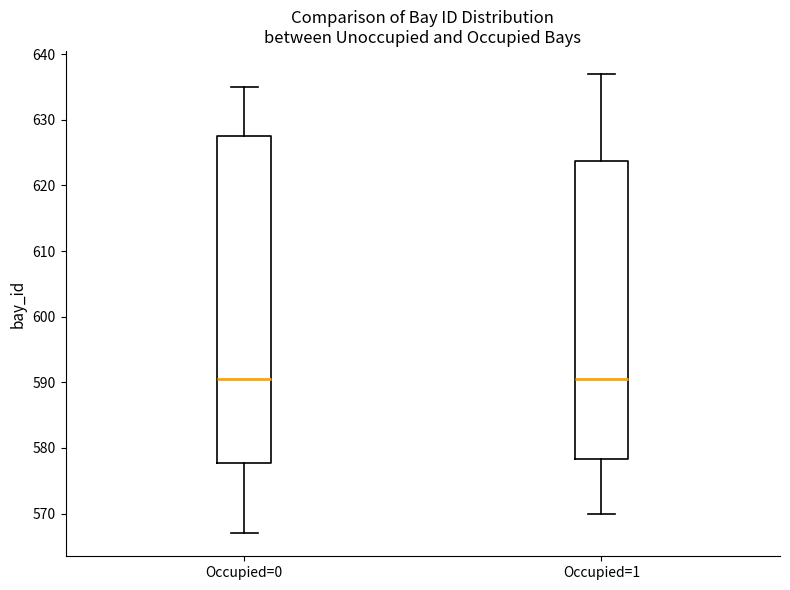

Reading left to right, read every box against the y-axis: the position of its median line, the range the box covers, and the ends of its whiskers. The values are not printed on the chart, so give them approximately, as read against the axis.

Occupied=0: median 591, box 578 to 628, whiskers 567 to 635
Occupied=1: median 591, box 578 to 624, whiskers 570 to 637